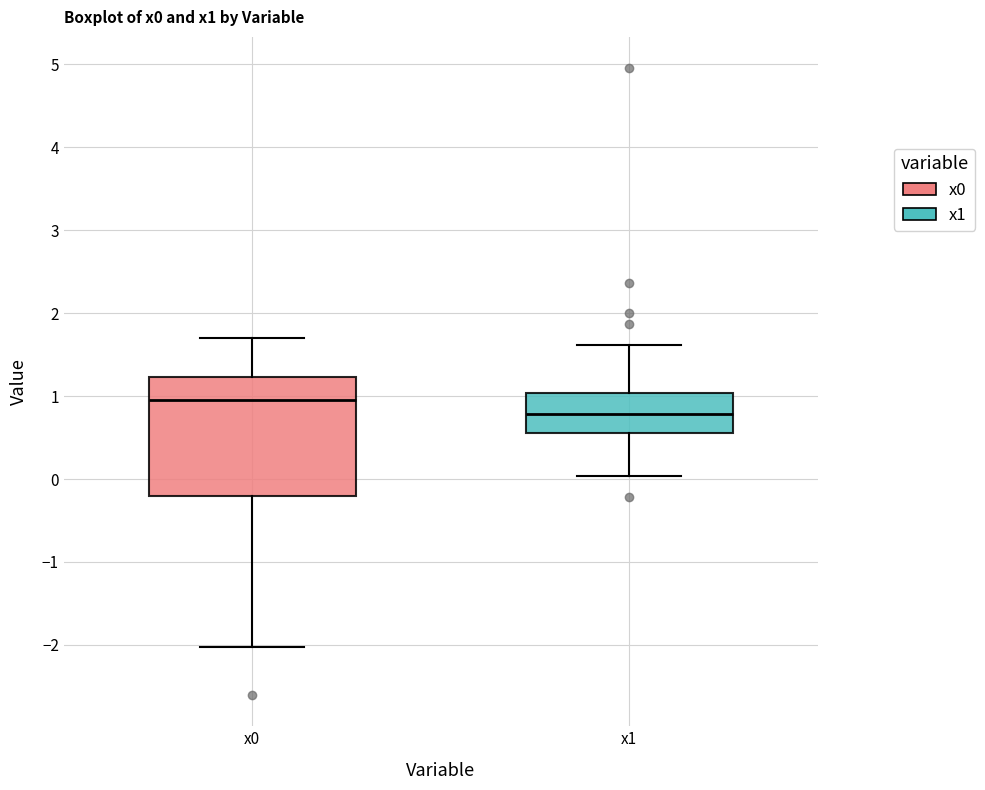

Where does the upper whisker of the box for x1 end on the y-axis? The values are not printed on the chart, so give them approximately, as read against the axis.

1.6